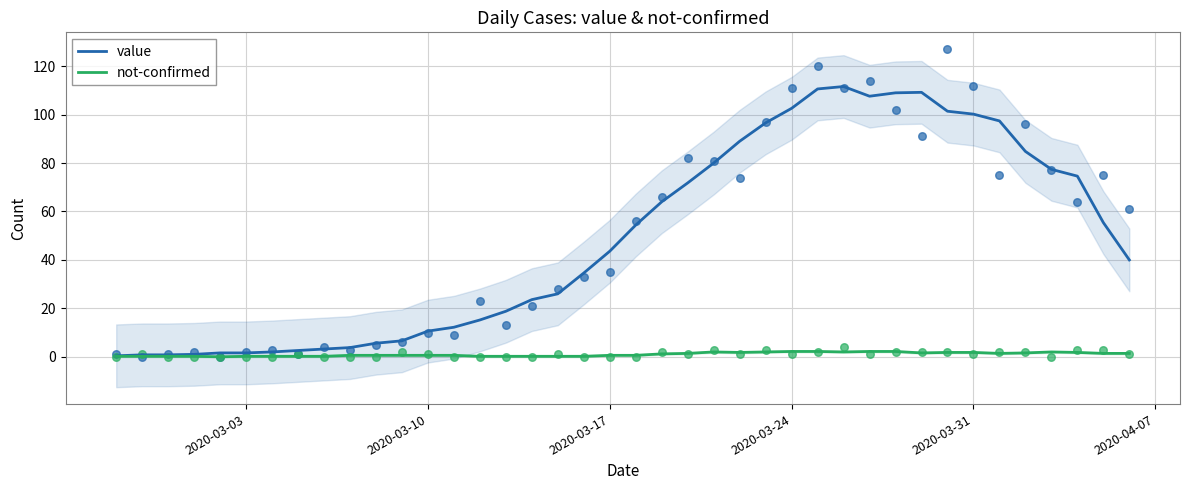

Which series has the widest spread of Y values?

value